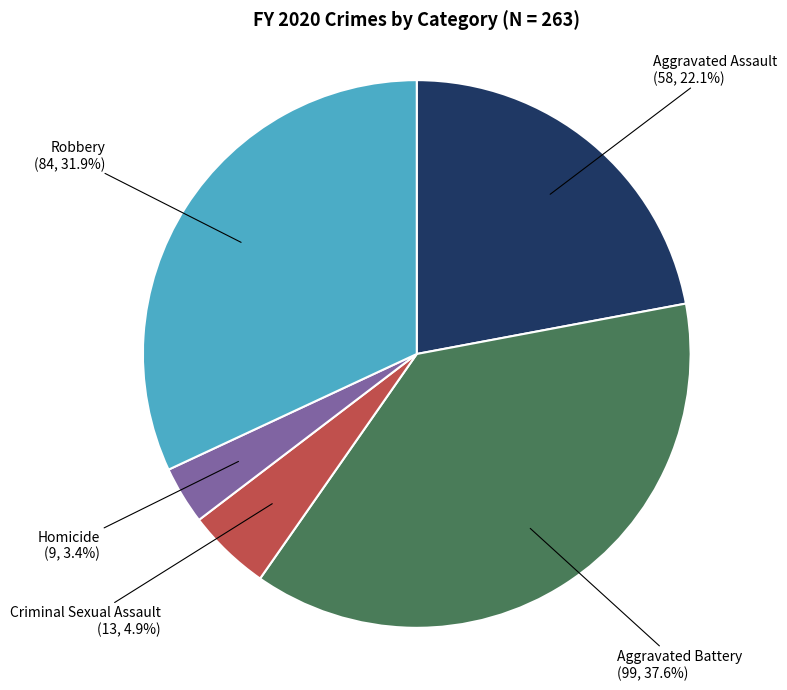

Which category has the smallest portion of the pie?

Homicide